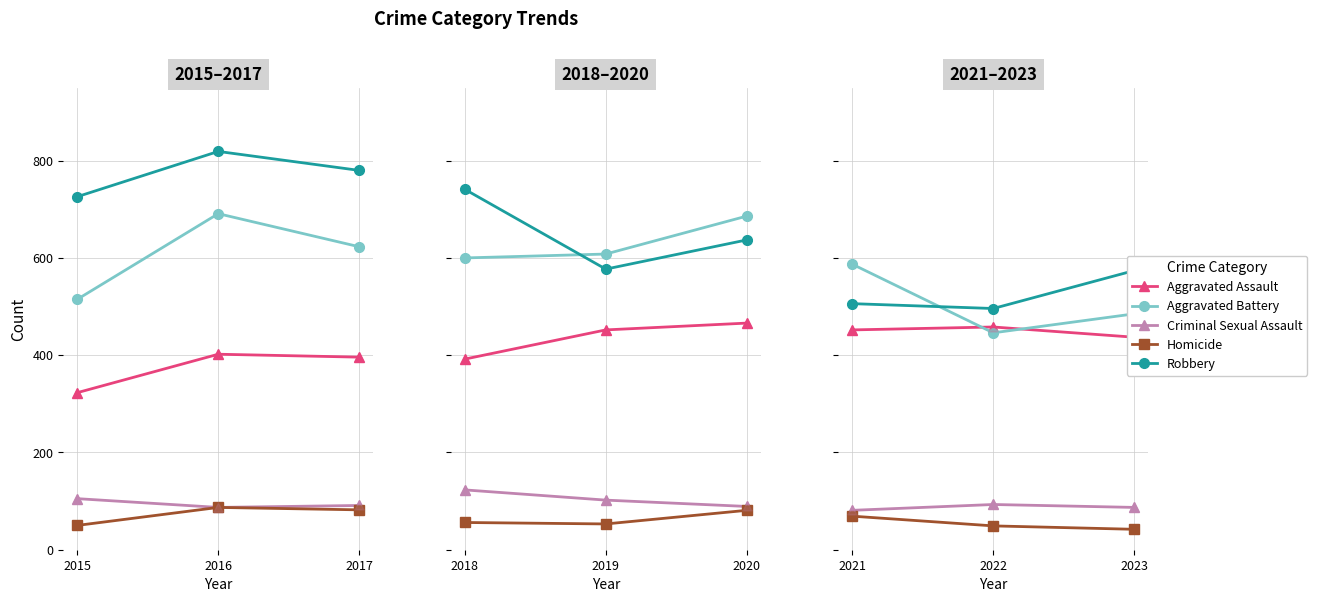

Is the value of Homicide at 2021 greater than the value of Aggravated Assault at 2021?

No